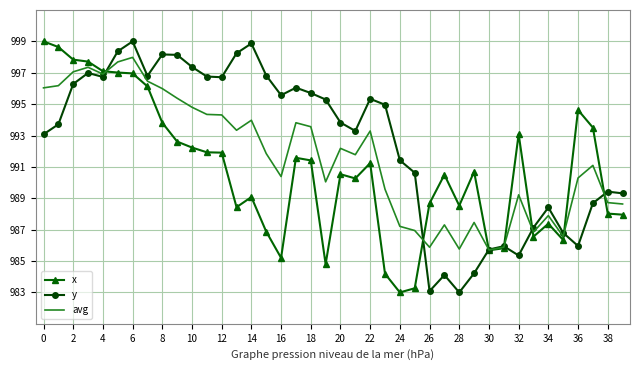

Which series has the largest total across all categories?

y